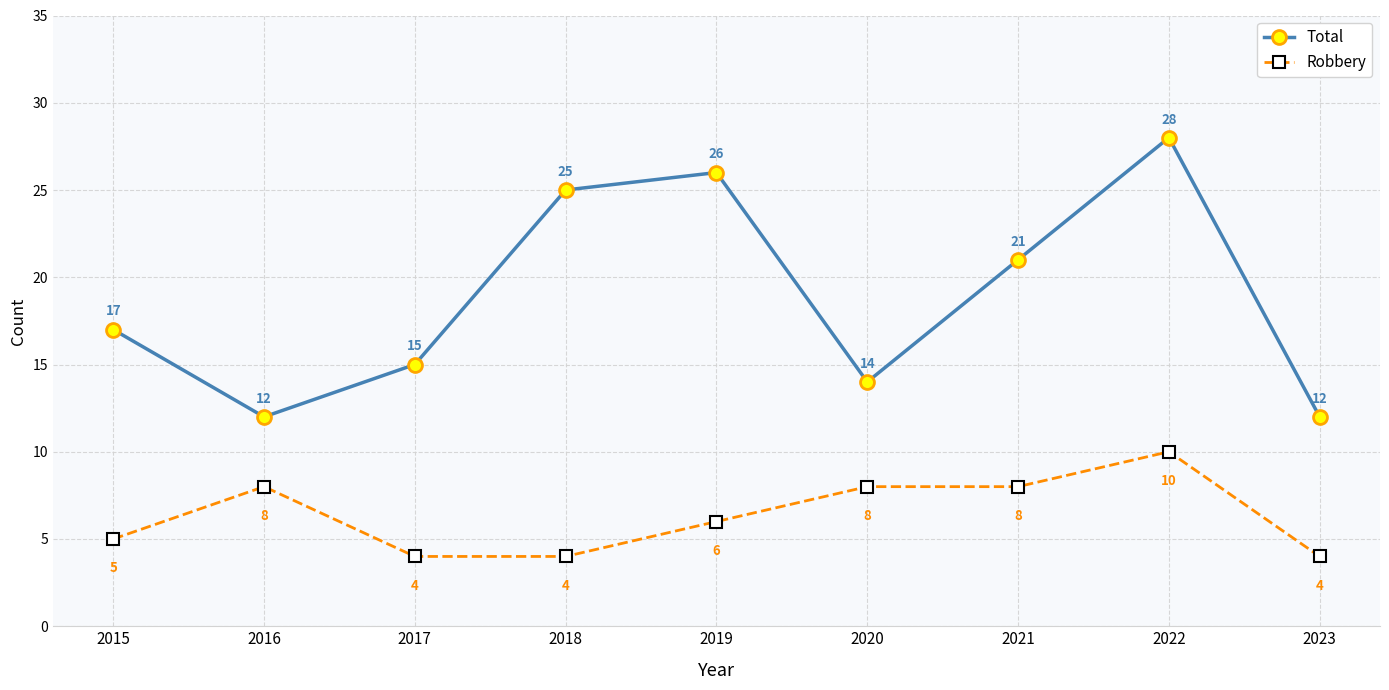

How many values in the Robbery series are below 6?

4